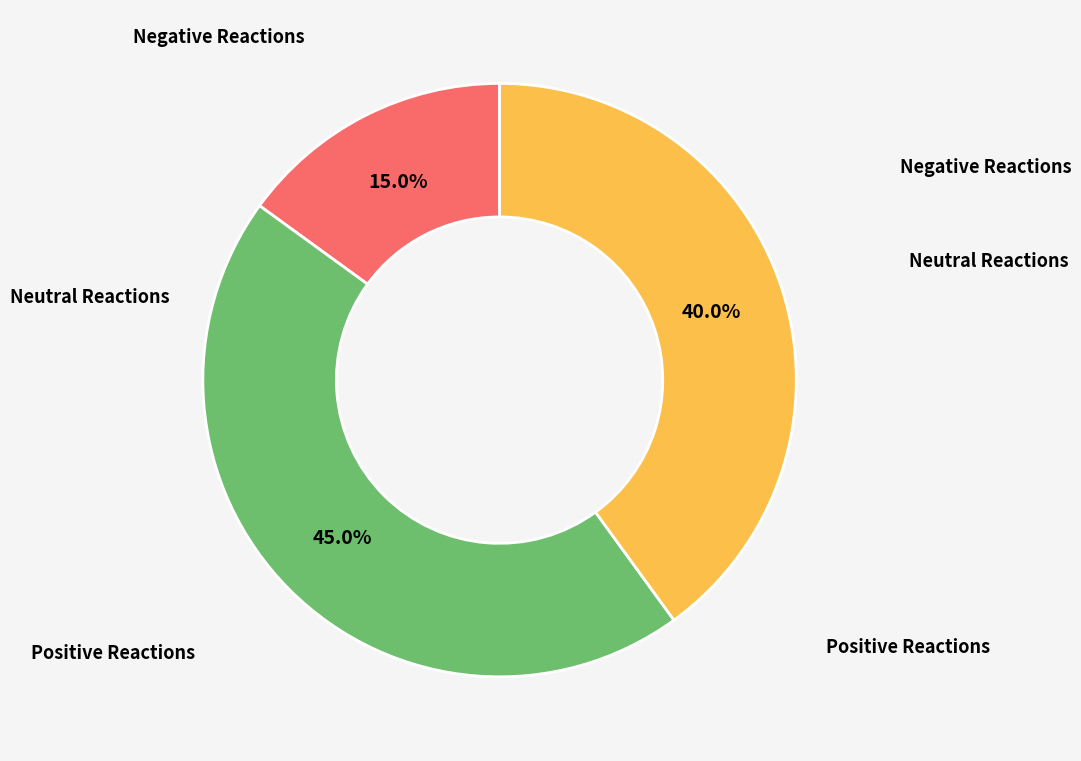

Does any single category account for the majority?

No